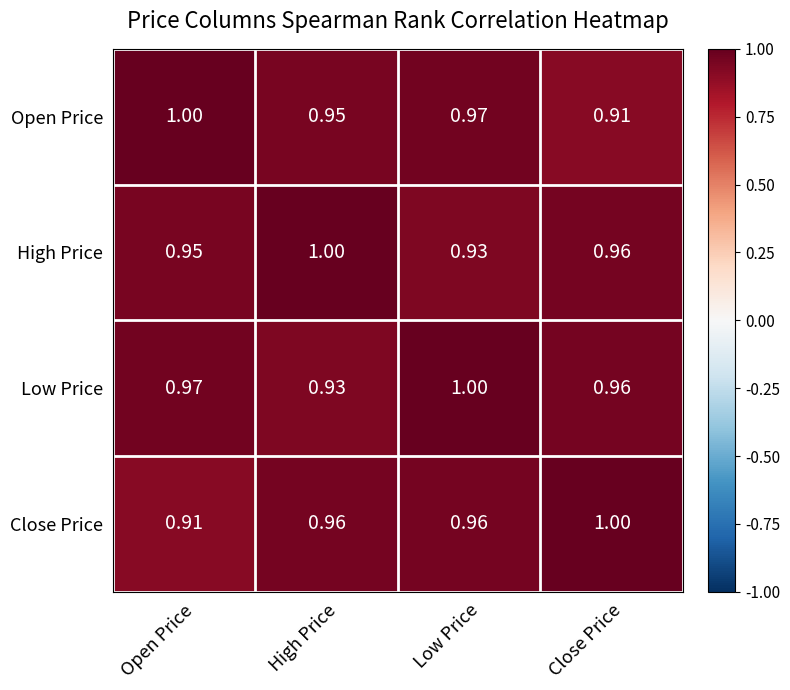

Between Open Price and Low Price, which series saw the biggest shift?

Close Price